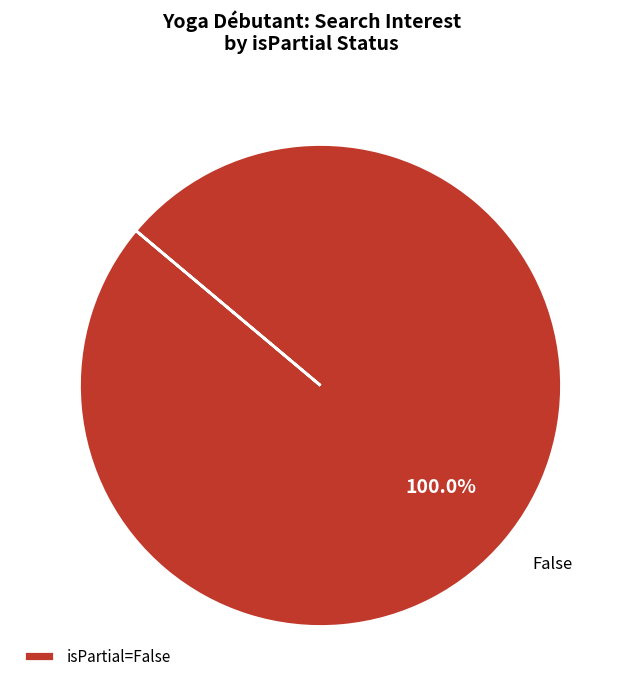

Is there a majority slice in this chart?

Yes